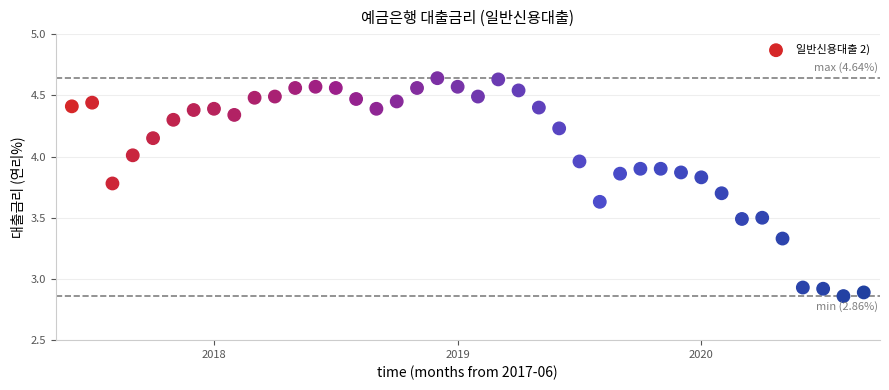

What is the range of Y values (max minus min)?

1.8